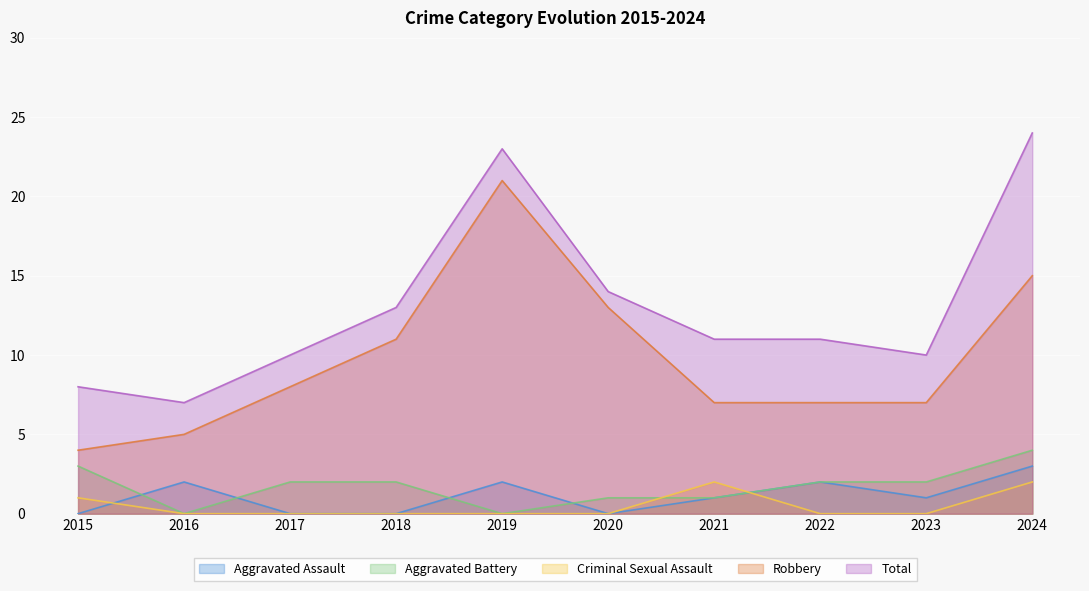

Reading left to right, transcribe all the data shown in this chart.

Aggravated Assault: 0	2	0	0	2	0	1	2	1	3
Aggravated Battery: 3	0	2	2	0	1	1	2	2	4
Criminal Sexual Assault: 1	0	0	0	0	0	2	0	0	2
Robbery: 4	5	8	11	21	13	7	7	7	15
Total: 8	7	10	13	23	14	11	11	10	24